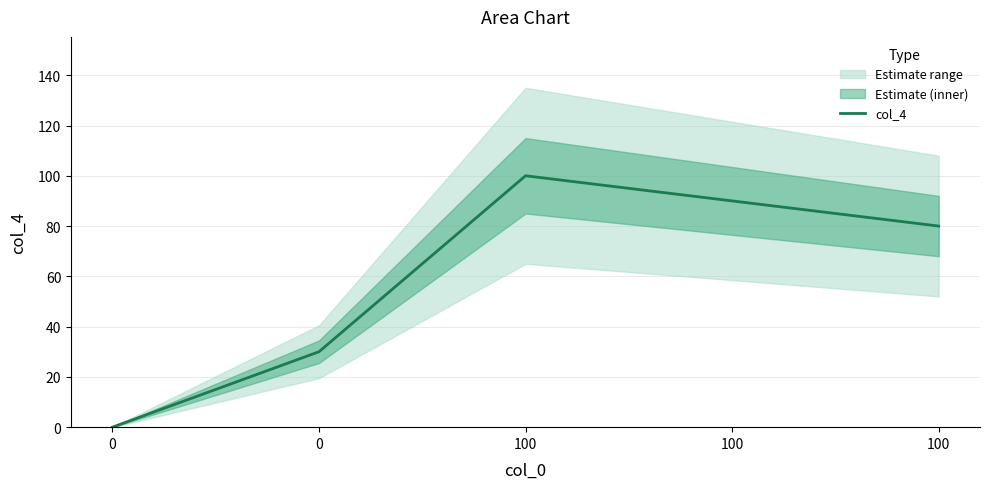

How many values are between 30 and 90?

3